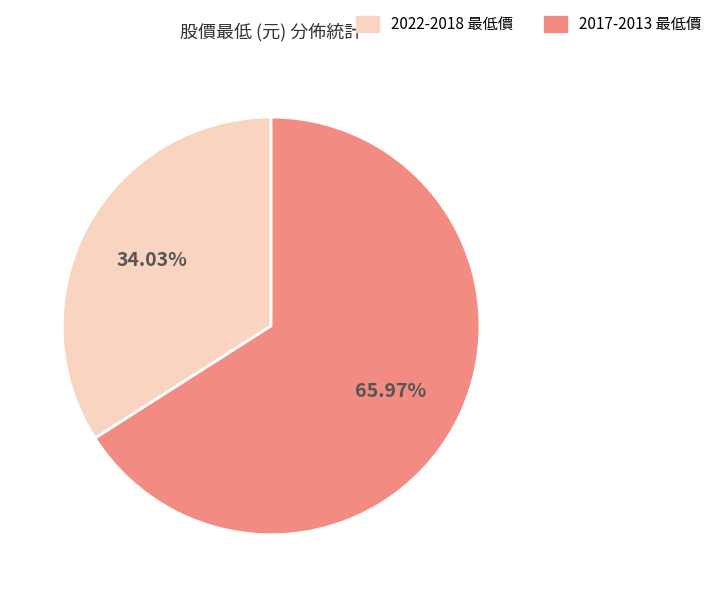

Does any single category account for the majority?

Yes